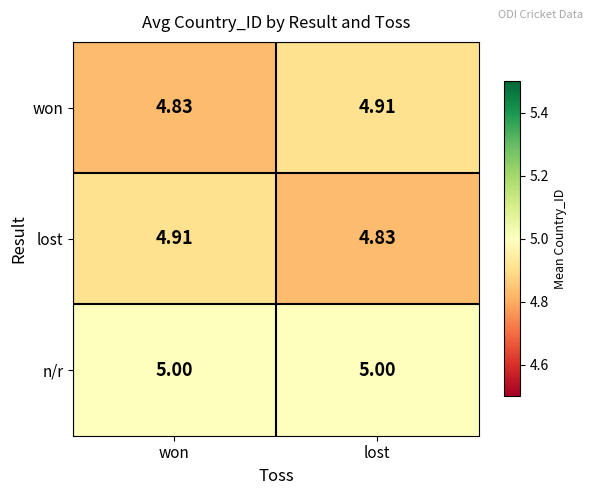

Rank the series at lost from highest to lowest value.

n/r, won, lost